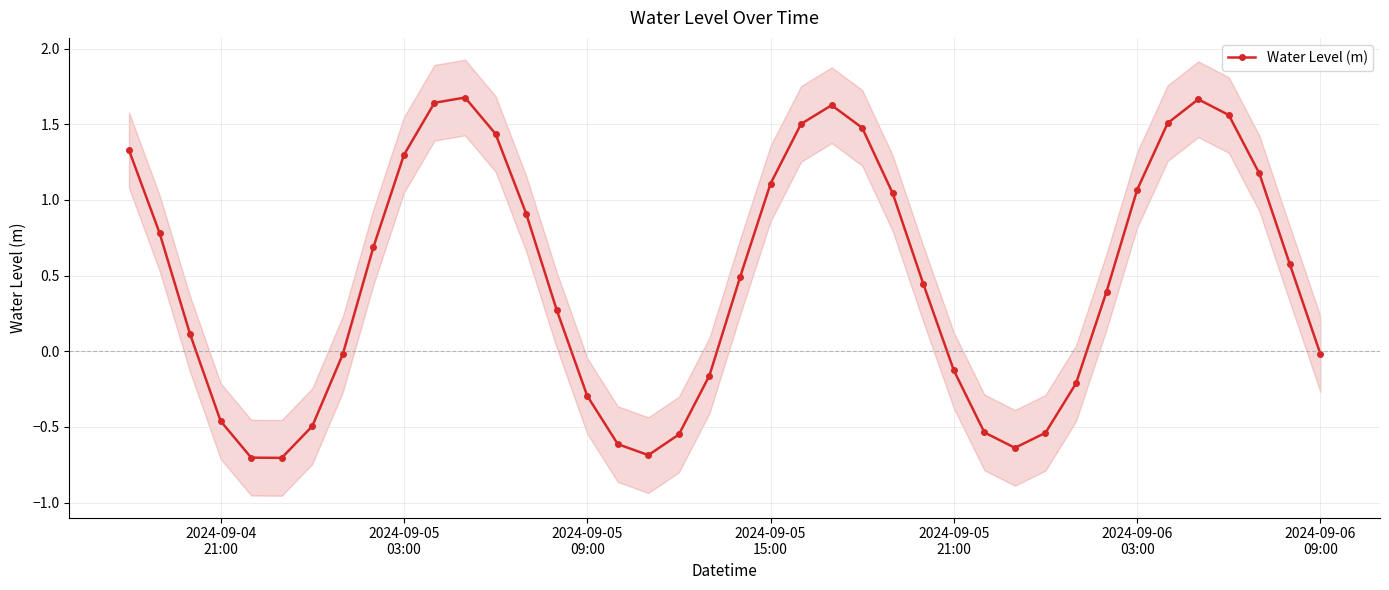

How many interior local valleys does the Water Level (m) series have?

3